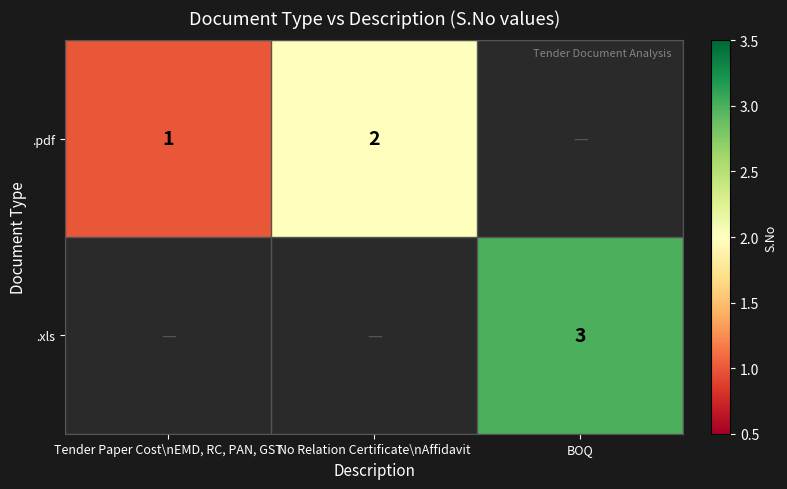

What is the sum of the .pdf values at No Relation Certificate\nAffidavit and Tender Paper Cost\nEMD, RC, PAN, GST?

3